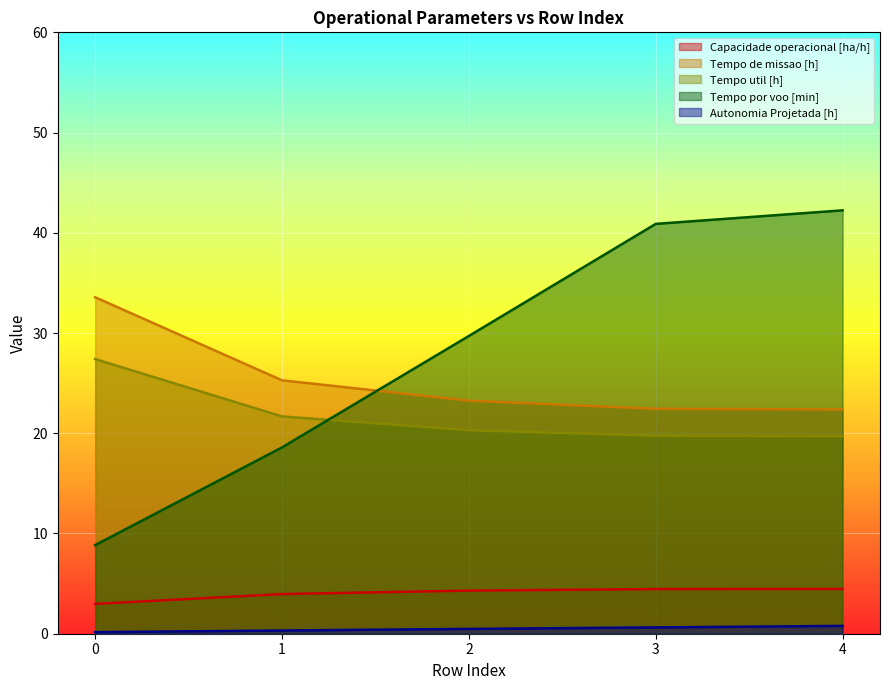

Reading right to left, list all the values displayed in this chart.

Capacidade operacional [ha/h]: 4=4.5	3=4.5	2=4.3	1=4.0	0=3.0
Tempo de missao [h]: 4=22.4	3=22.4	2=23.2	1=25.3	0=33.6
Tempo util [h]: 4=19.7	3=19.8	2=20.3	1=21.7	0=27.4
Tempo por voo [min]: 4=42.2	3=40.9	2=29.7	1=18.6	0=8.8
Autonomia Projetada [h]: 4=0.8	3=0.6	2=0.5	1=0.3	0=0.2